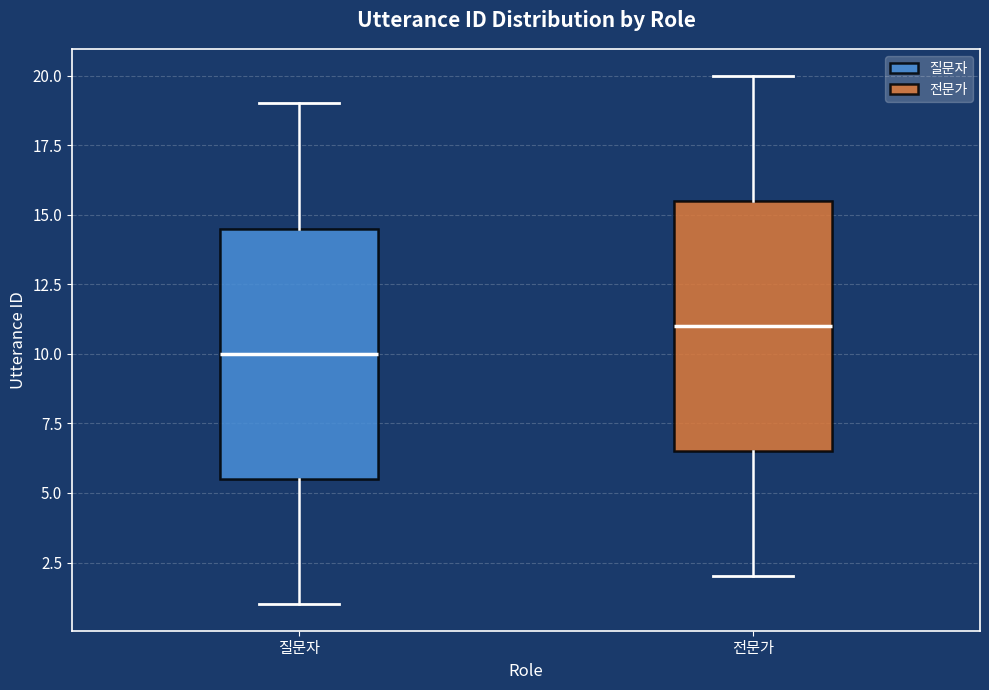

Which box has the lowest median line?

질문자